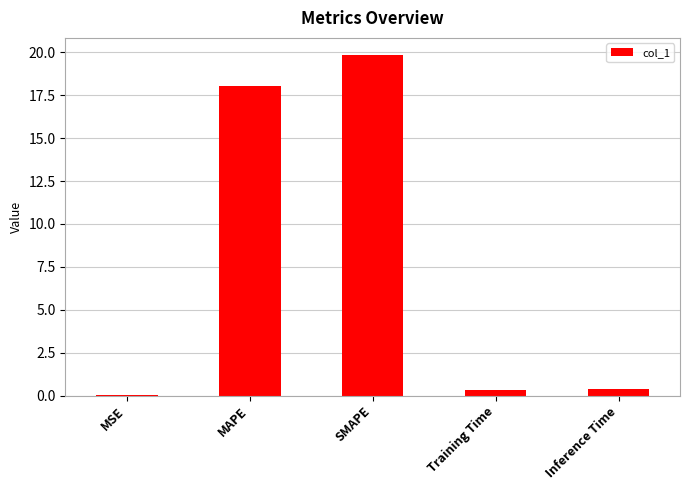

Between MSE and SMAPE, which is larger?

SMAPE